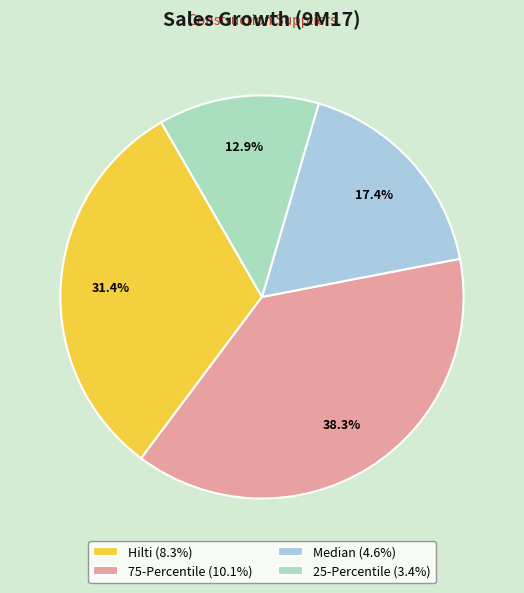

What is the ratio of the value at 75-Percentile to the value at Hilti?

1.2